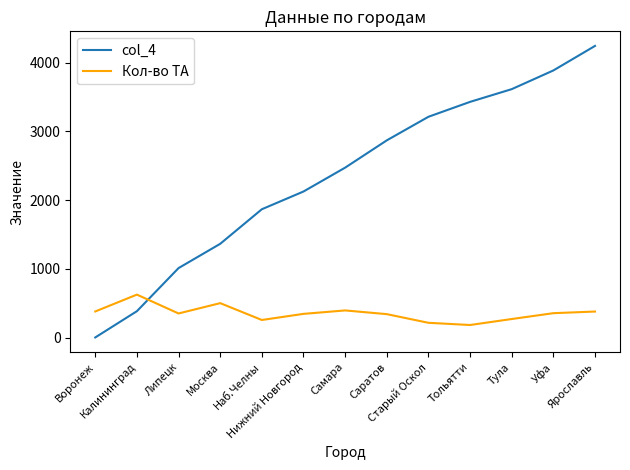

What is the difference between the Кол-во ТА values at Наб.Челны and Нижний Новгород?

89